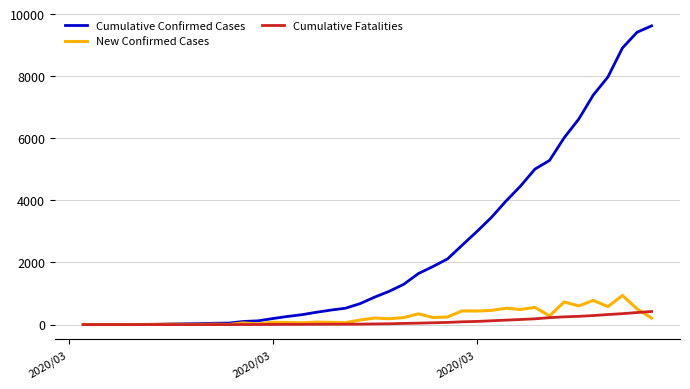

What is the highest value of the Cumulative Fatalities series?

421